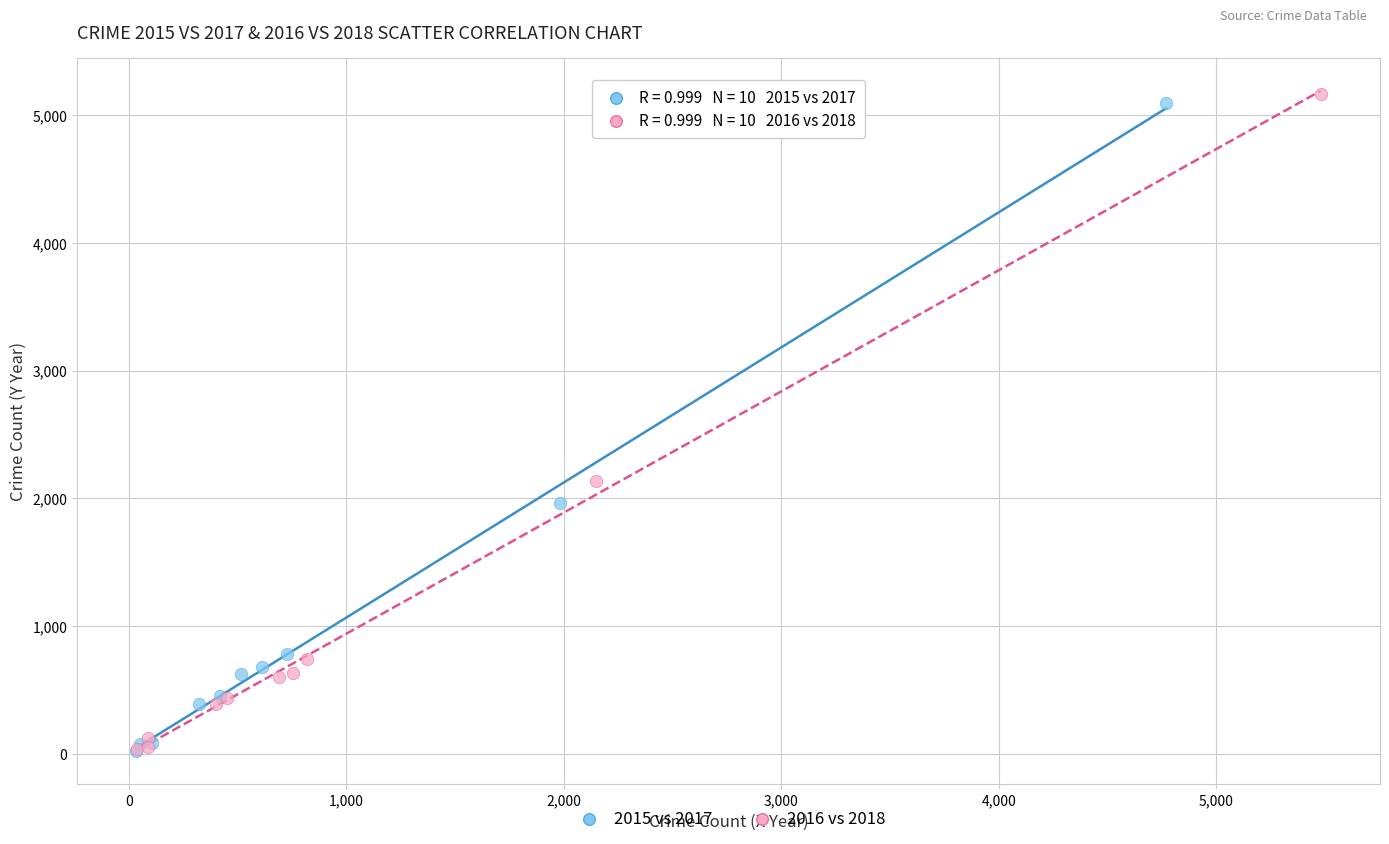

Which series has the largest Y range (max minus min)?

2016 vs 2018